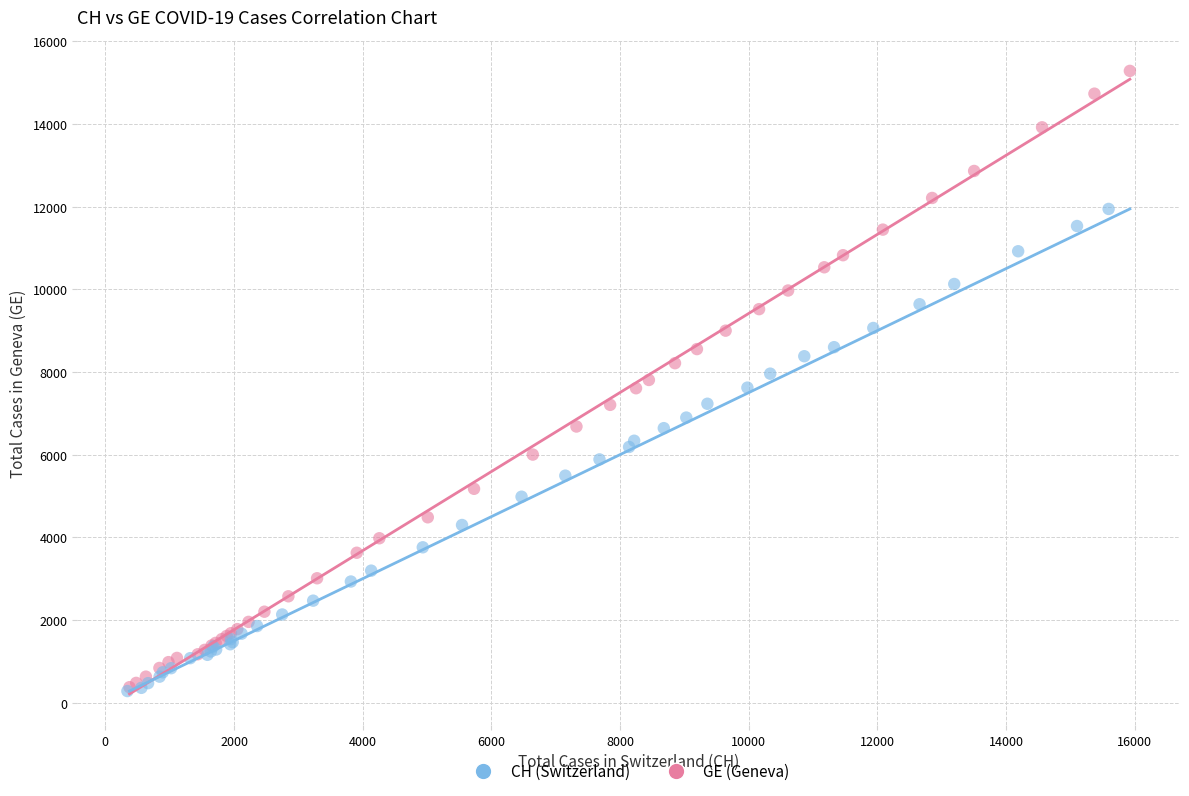

Which series reaches the maximum Y coordinate?

GE (Geneva)